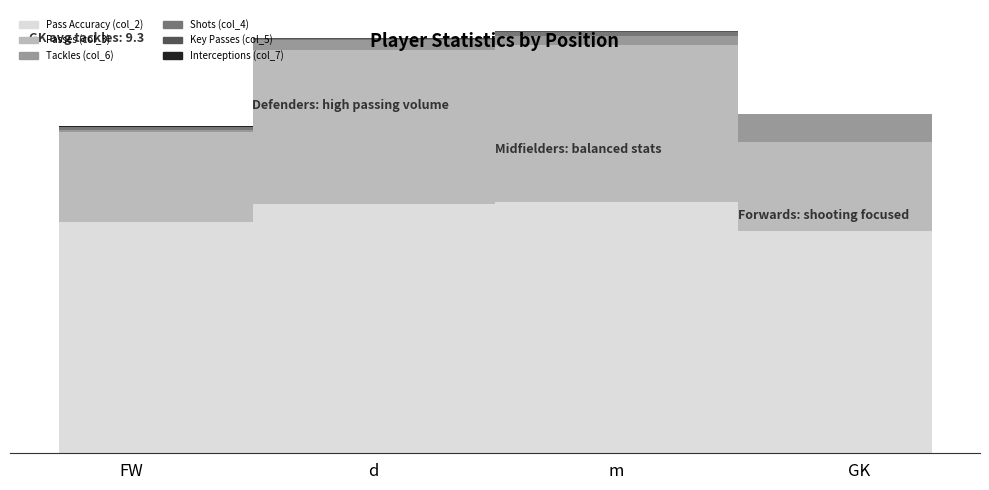

What is the difference between the highest and lowest values at d?

83.7